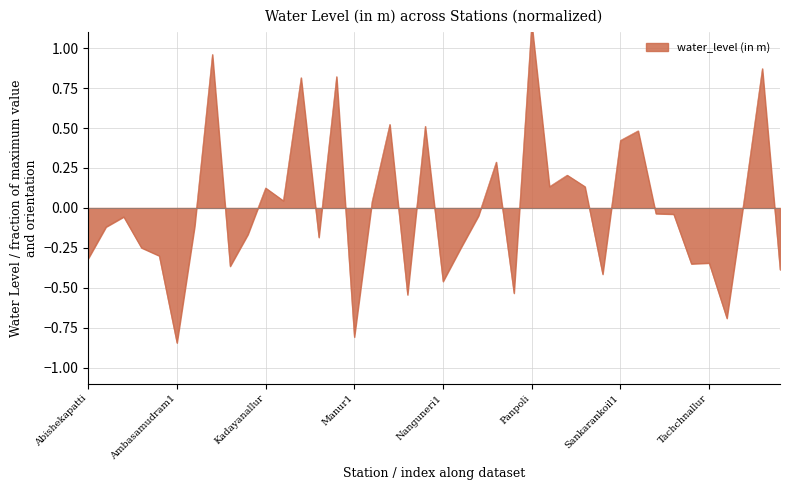

Where is the data nearest to the value 0?

Sencottai